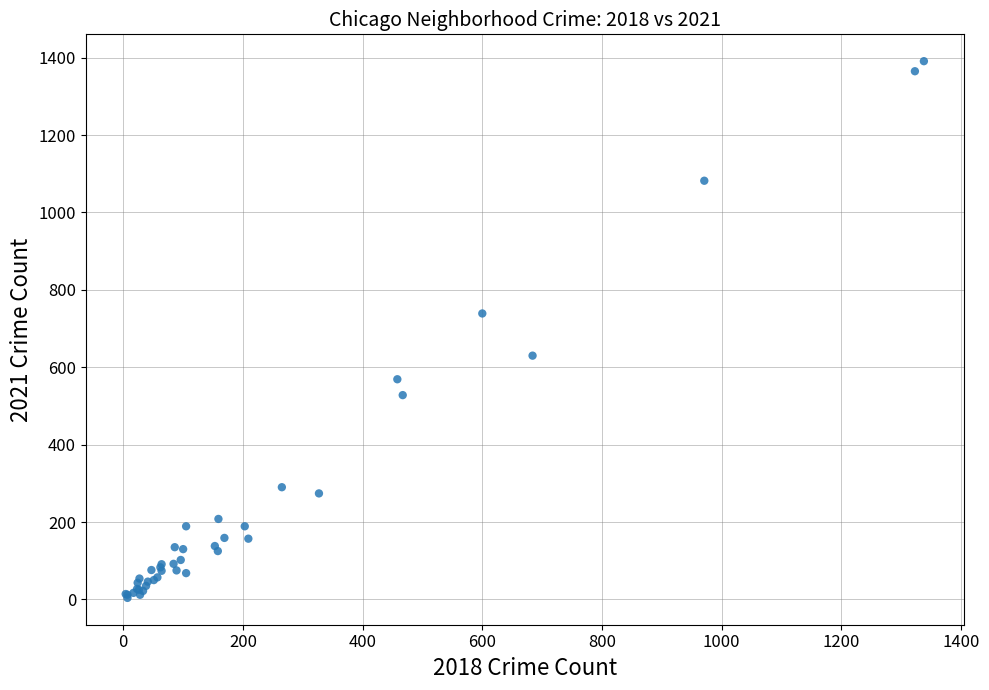

What Y value in the scatter plot is closest to 697?

739